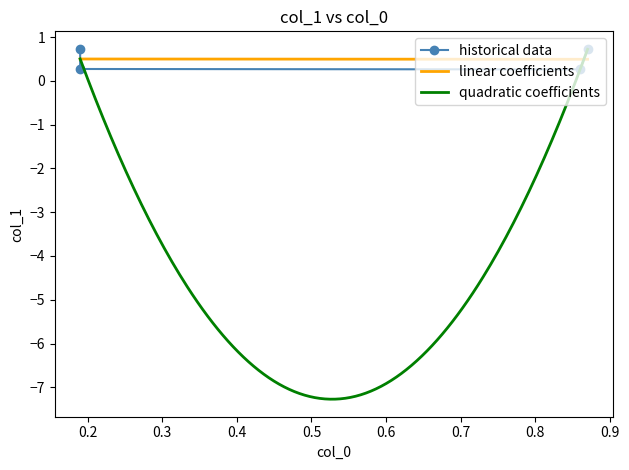

Reading left to right, what are all the values shown in this chart?

0.19=0.7	0.19=0.3	0.86=0.3	0.87=0.7